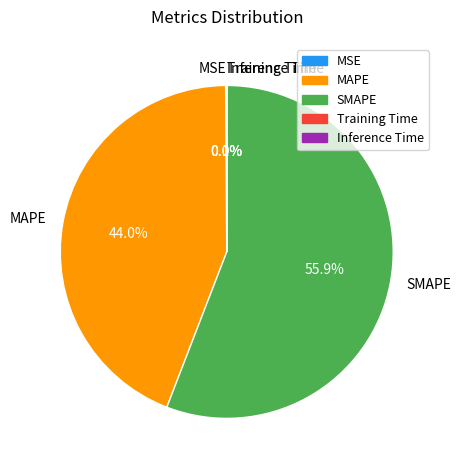

Which category accounts for the majority?

SMAPE